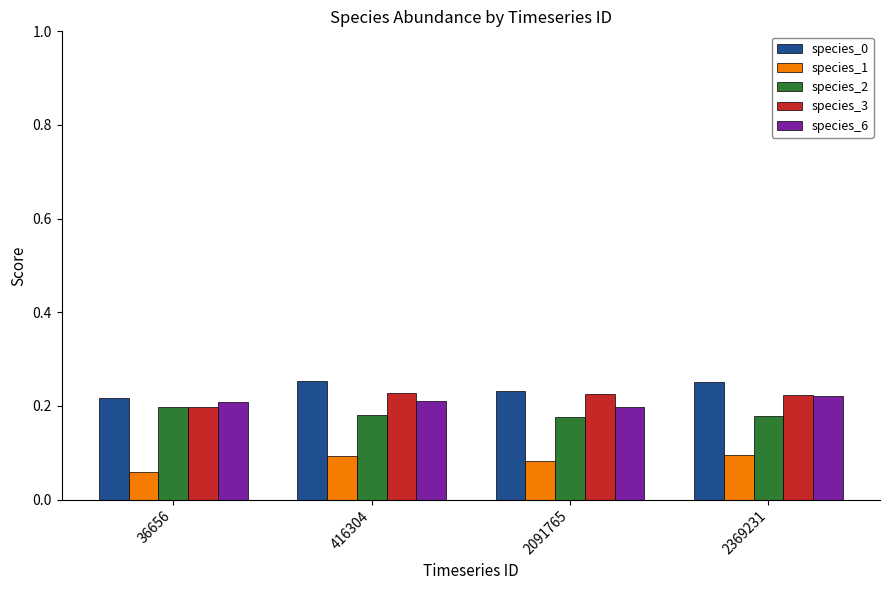

What is the total value across all series at 416304?

1.0